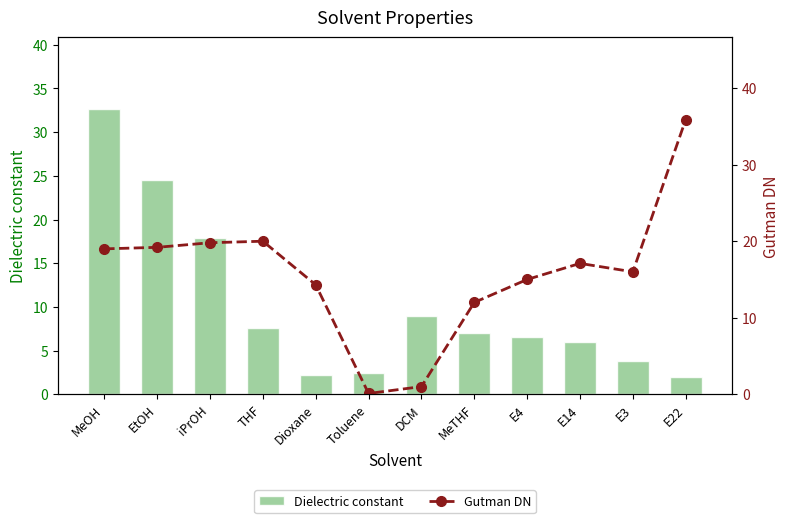

What is the spread (max minus min) of values at THF?

12.4